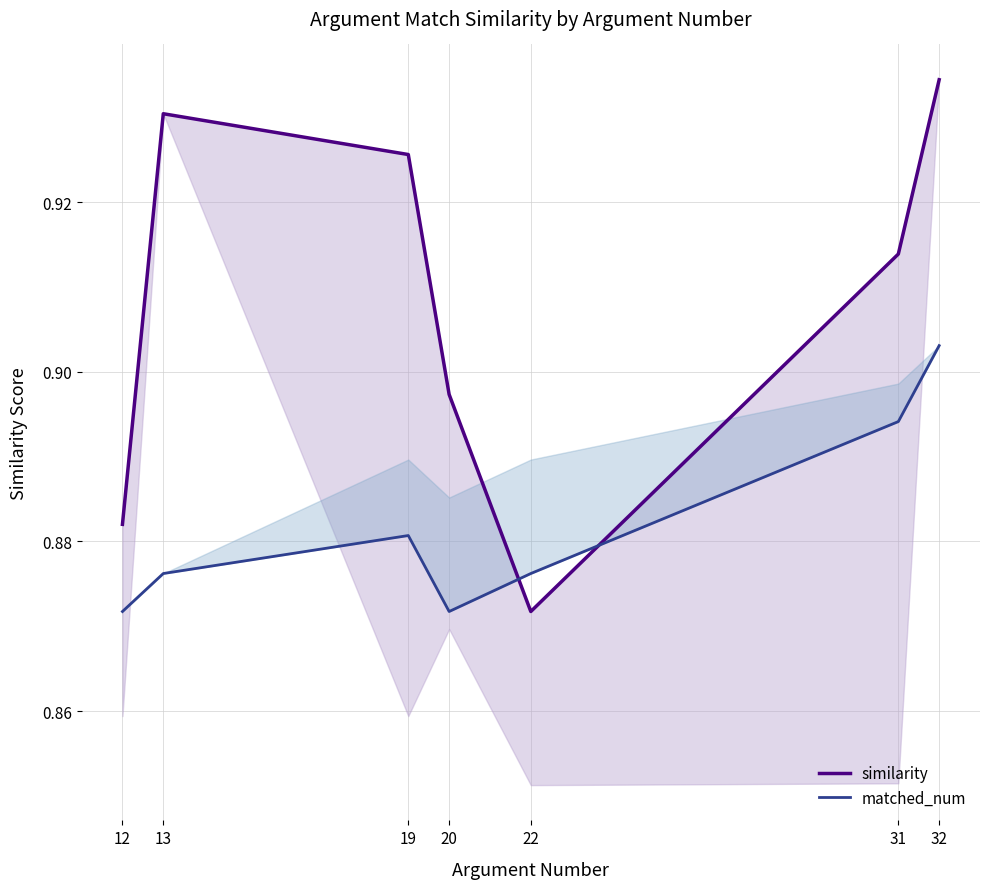

Does the chart have visible grid lines?

Yes